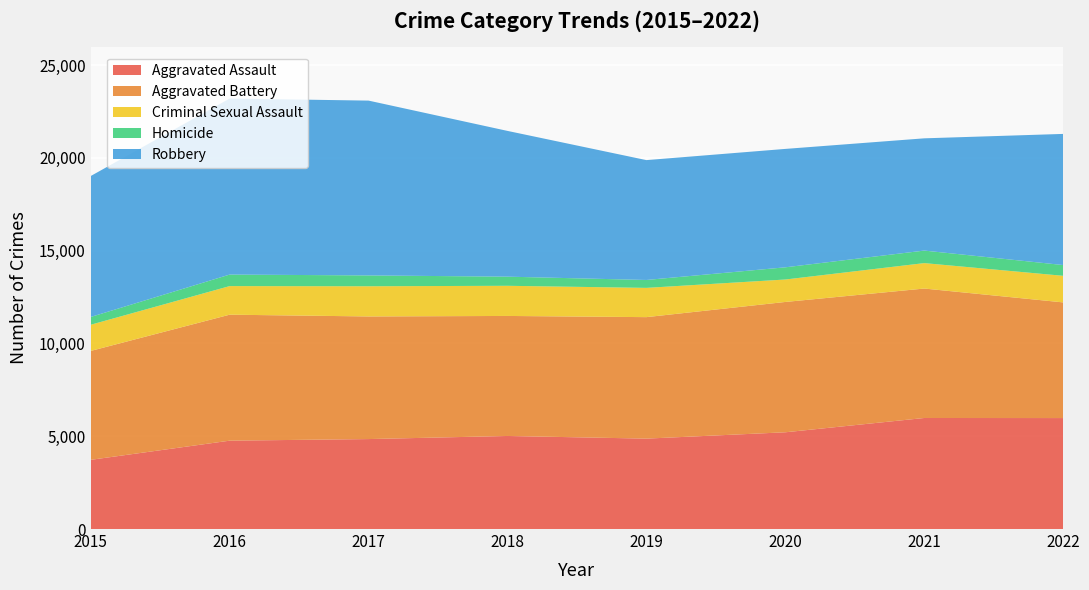

Reading left to right, extract all data points from this chart.

Aggravated Assault: 2015=3729	2016=4762	2017=4848	2018=5015	2019=4872	2020=5214	2021=5984	2022=5980
Aggravated Battery: 2015=5869	2016=6789	2017=6608	2018=6468	2019=6547	2020=7023	2021=6976	2022=6233
Criminal Sexual Assault: 2015=1411	2016=1541	2017=1627	2018=1625	2019=1577	2020=1210	2021=1371	2022=1433
Homicide: 2015=420	2016=621	2017=584	2018=492	2019=426	2020=657	2021=675	2022=580
Robbery: 2015=7595	2016=9487	2017=9421	2018=7855	2019=6459	2020=6381	2021=6049	2022=7067